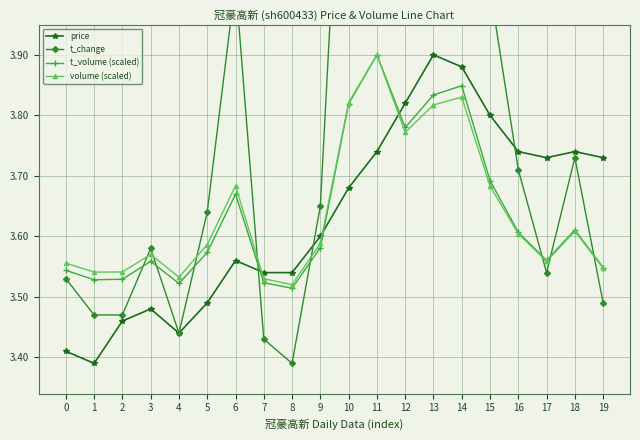

Is this an area chart (filled region under the line)?

No